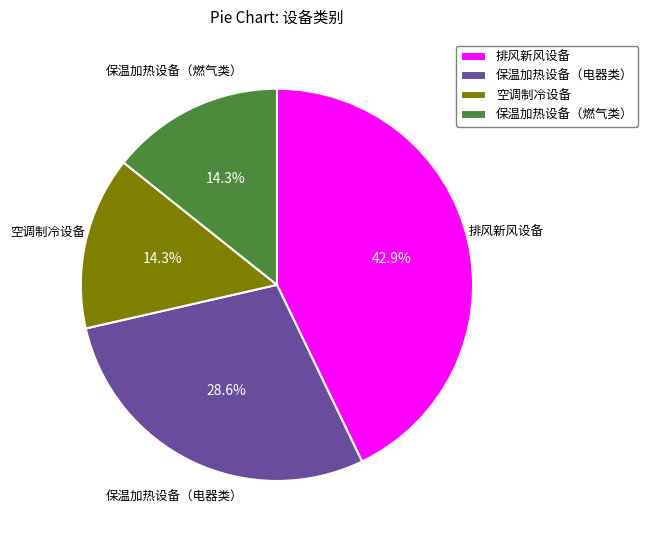

Which has a higher value, 排风新风设备 or 空调制冷设备?

排风新风设备